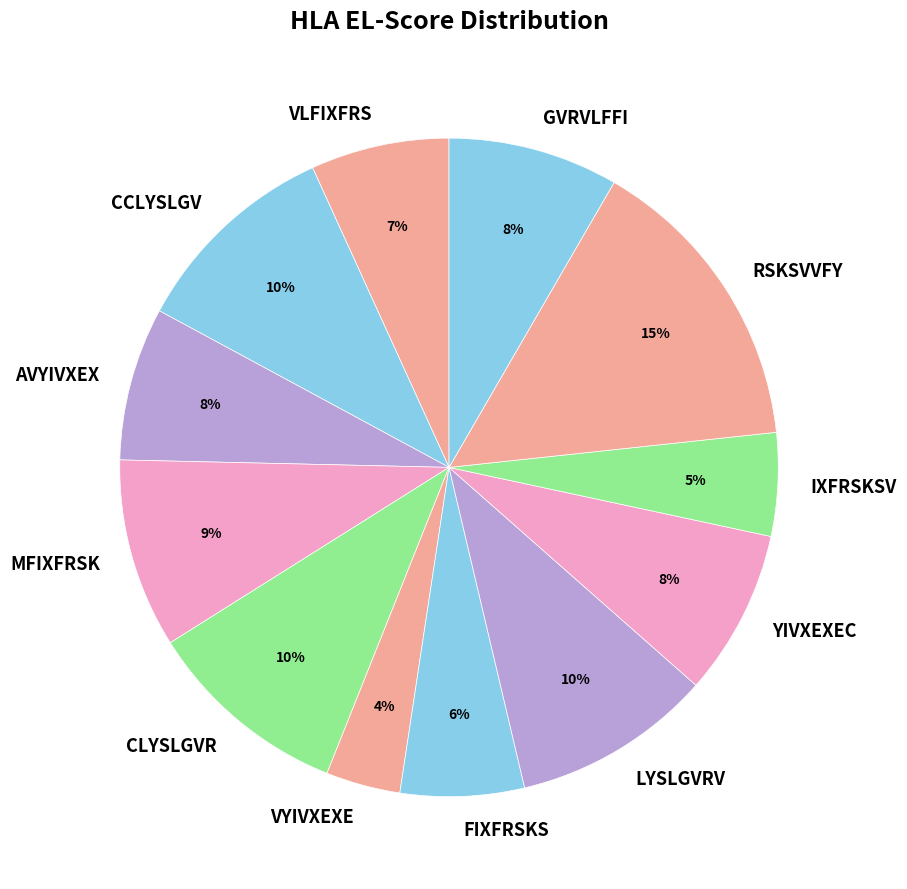

Is AVYIVXEX the majority of the pie?

No